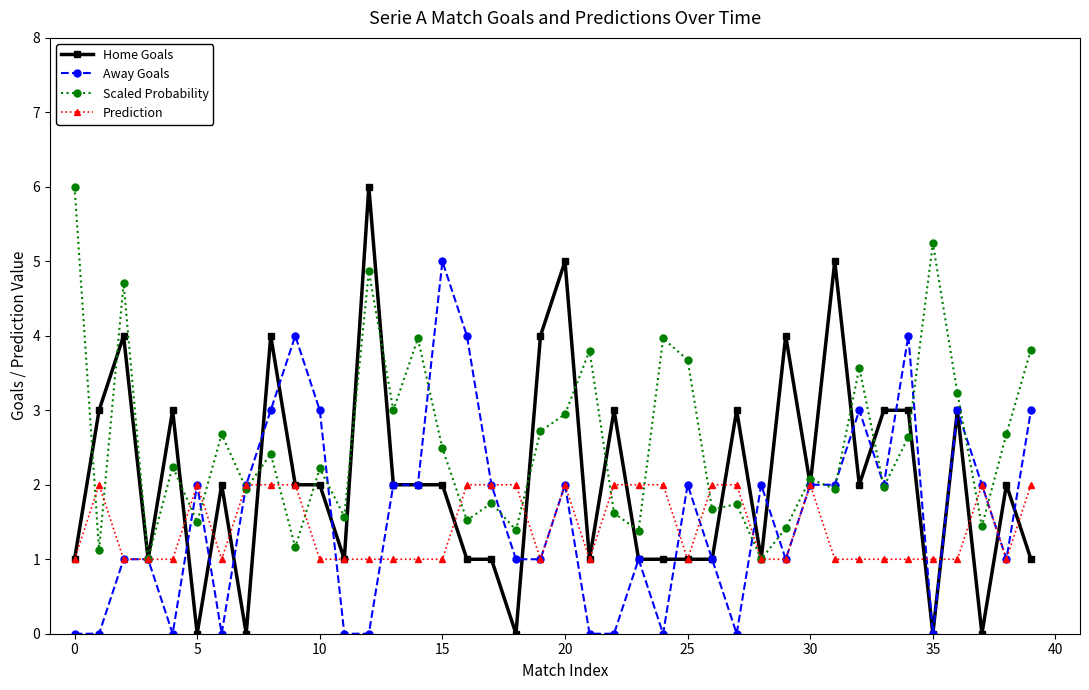

Count the number of categories in the chart.

40